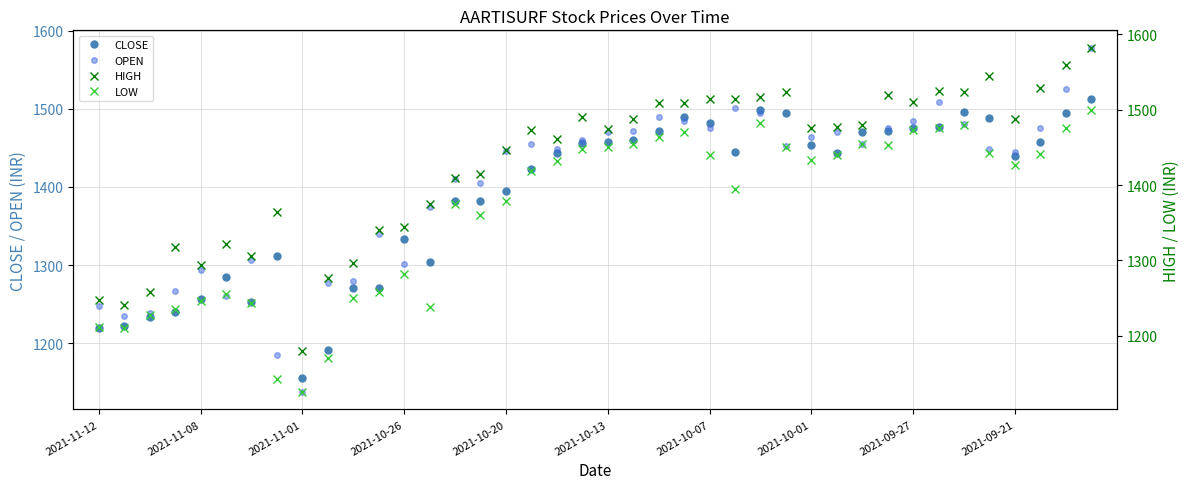

Reading left to right, extract all data points from this chart.

CLOSE: 1219.7	1222.2	1233.8	1240.0	1256.8	1284.7	1252.3	1311.3	1154.6	1190.5	1270.7	1270.9	1334.0	1303.7	1381.9	1382.4	1395.5	1423.5	1443.8	1456.9	1458.0	1459.6	1471.3	1490.3	1482.0	1445.0	1498.5	1494.2	1453.9	1443.8	1470.8	1471.6	1476.2	1477.5	1496.5	1488.2	1440.0	1457.6	1494.8	1513.0
OPEN: 1248.0	1235.0	1239.0	1267.0	1293.7	1259.9	1305.8	1185.0	1137.0	1276.3	1280.0	1340.0	1301.0	1375.0	1410.0	1405.0	1446.0	1455.0	1448.2	1460.0	1470.0	1471.3	1490.0	1485.0	1475.0	1501.0	1495.0	1452.0	1464.0	1471.0	1455.0	1476.0	1485.2	1509.0	1480.1	1449.0	1445.0	1475.0	1525.0	1578.7
HIGH: 1248.0	1240.7	1258.0	1318.3	1293.7	1322.0	1305.8	1364.5	1180.0	1276.3	1297.0	1340.0	1344.7	1375.0	1410.0	1415.0	1446.0	1473.0	1461.8	1490.0	1475.0	1488.3	1509.0	1508.8	1514.4	1513.7	1517.0	1524.0	1475.3	1476.8	1479.8	1520.0	1510.0	1525.0	1523.9	1544.9	1488.0	1528.3	1560.0	1582.5
LOW: 1211.0	1210.2	1228.0	1235.2	1245.5	1255.2	1244.0	1142.2	1125.0	1169.9	1250.1	1258.0	1281.8	1237.5	1375.0	1360.0	1379.2	1418.1	1432.5	1447.4	1450.3	1455.0	1464.1	1470.5	1440.0	1395.0	1482.0	1450.0	1433.0	1440.0	1455.0	1453.5	1472.7	1475.5	1480.1	1442.0	1427.0	1441.4	1475.5	1500.0